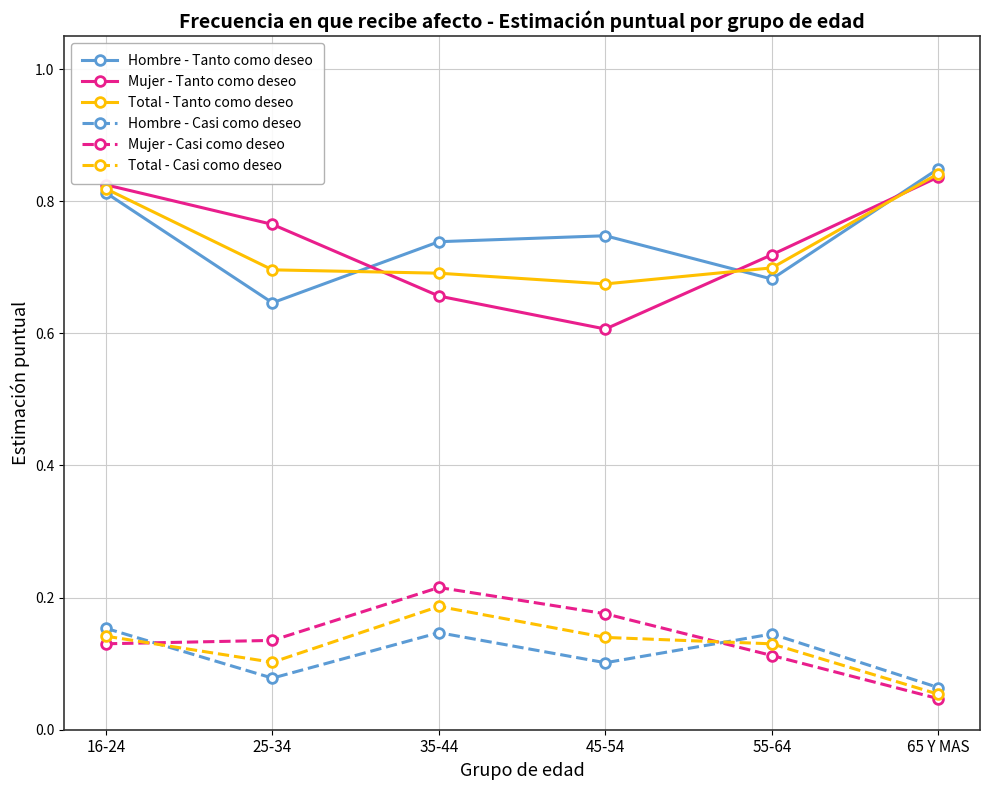

Which series has the largest total across all categories?

Hombre - Tanto como deseo